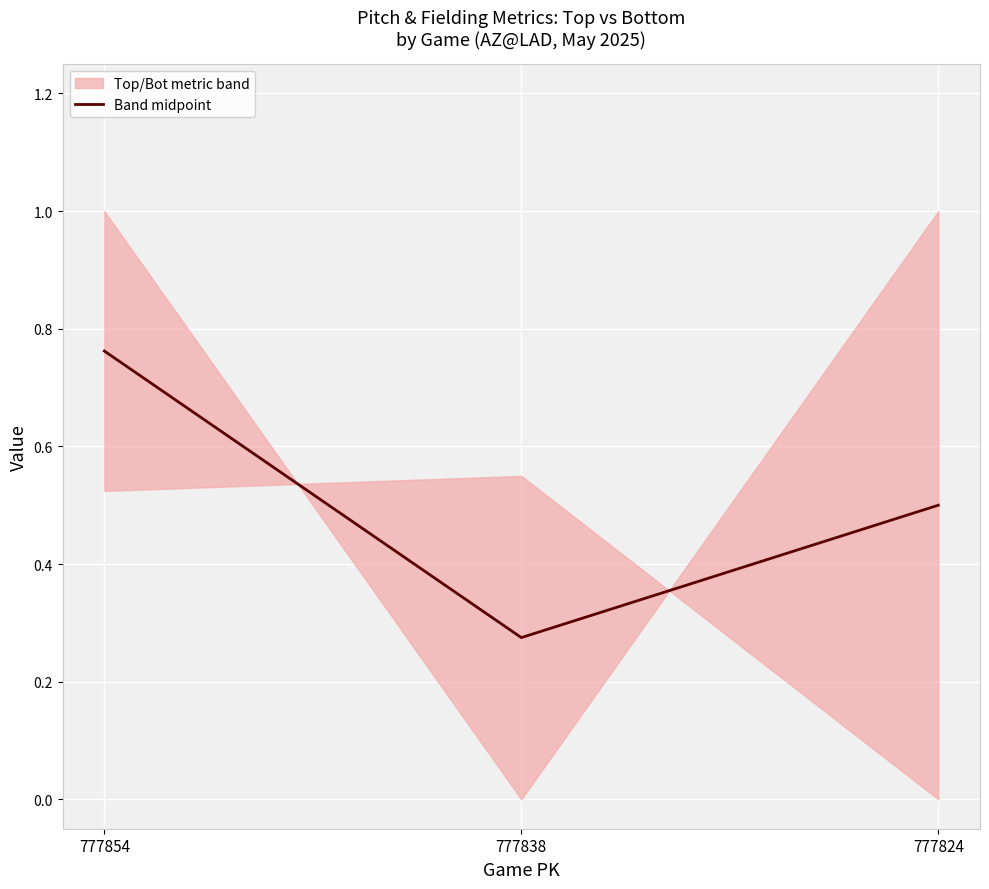

Is it true that the value at 777854 is 0.3?

False